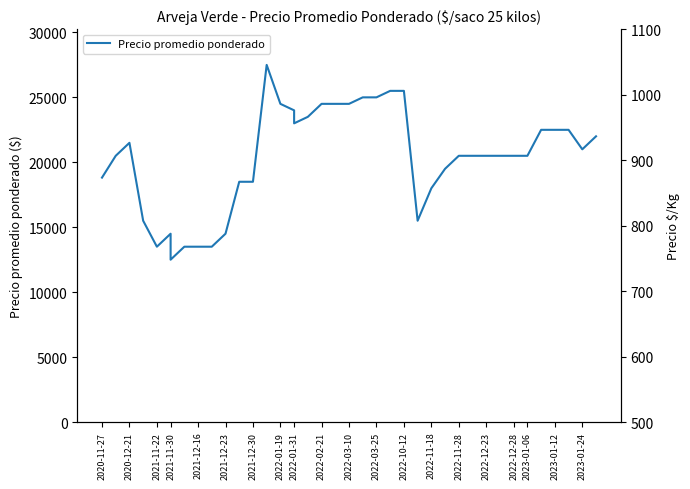

True or false: the data has more than 1 interior local peaks.

True